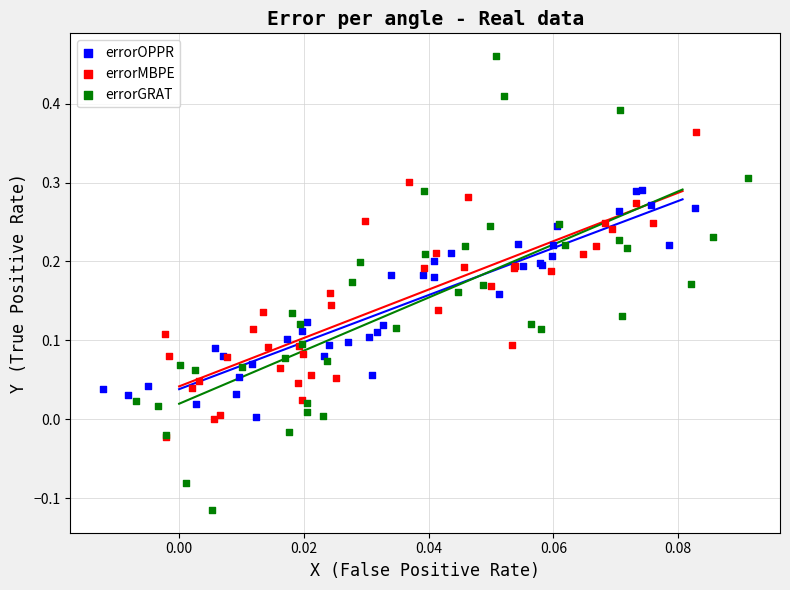

Which series has the largest Y range (max minus min)?

errorGRAT